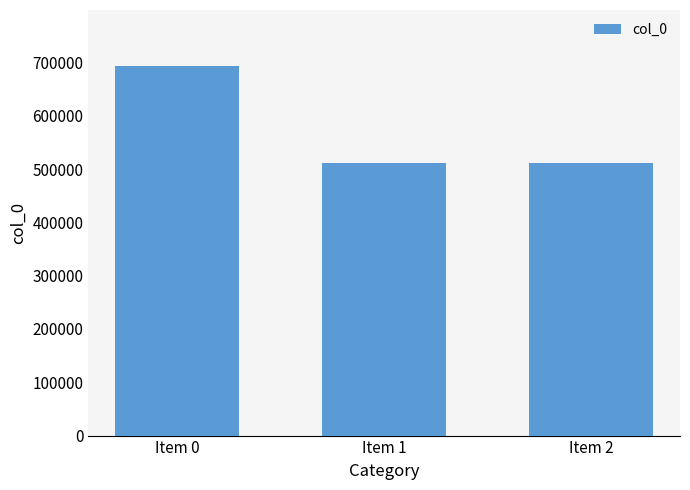

Are the bars horizontal?

No